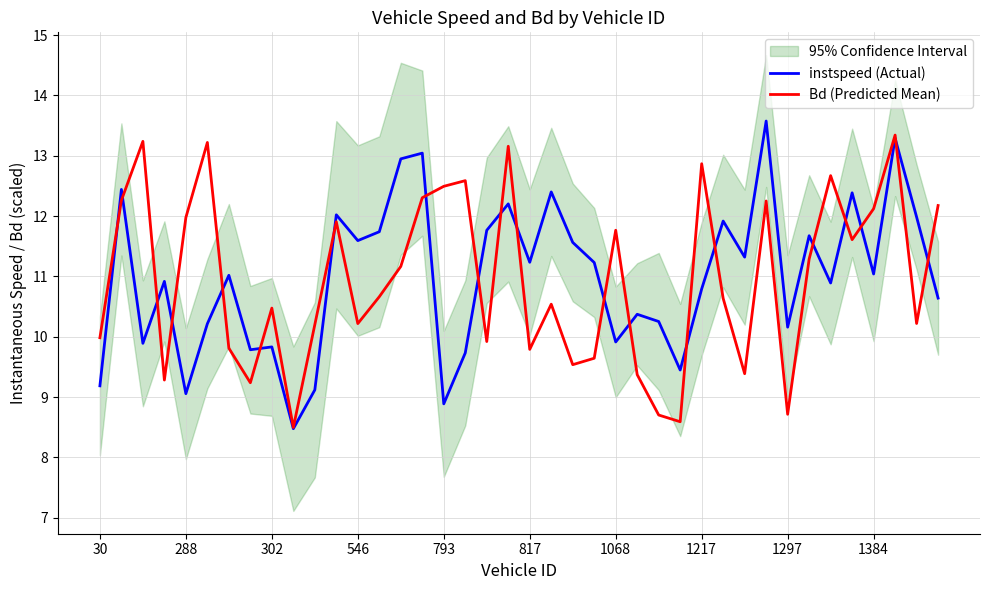

Between 21 and 25, which series saw the biggest shift?

instspeed (Actual)